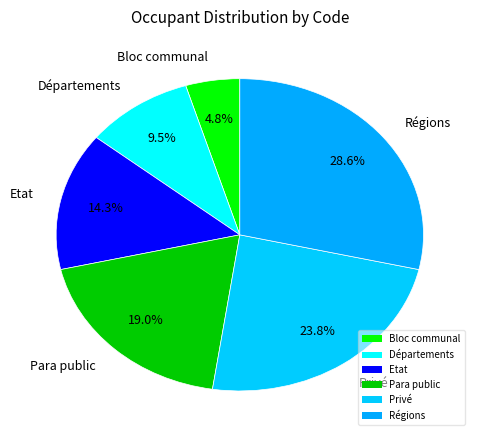

How many segments does this pie chart have?

6